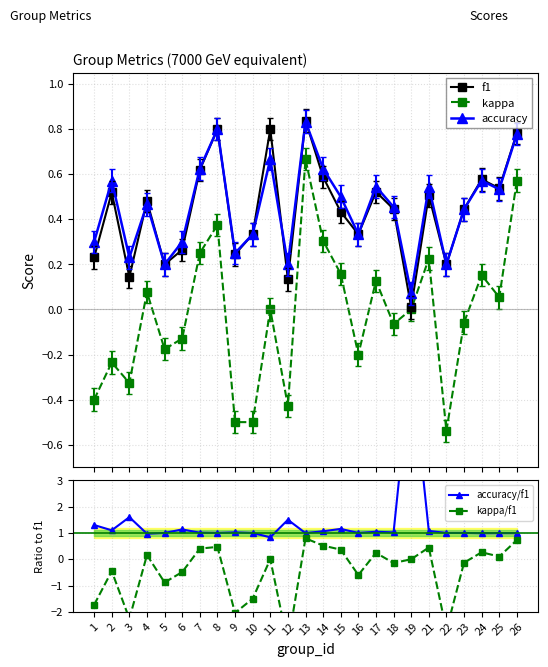

Is it true that accuracy equals 0.8 at 26?

True